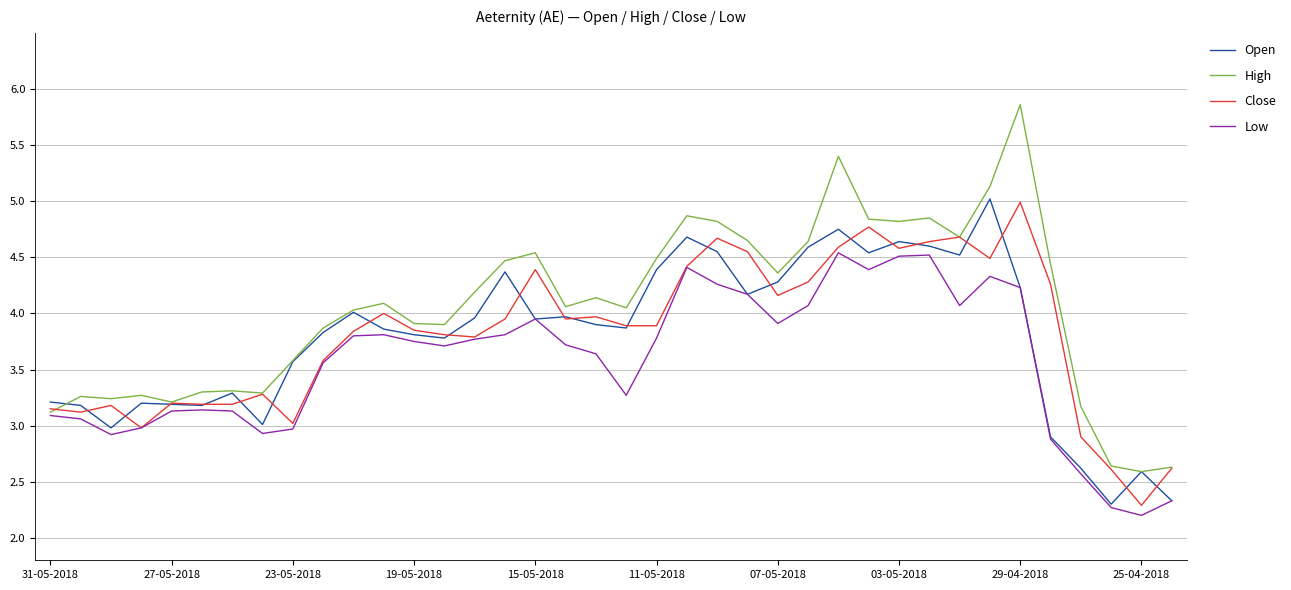

Which series has the largest range (max minus min)?

High